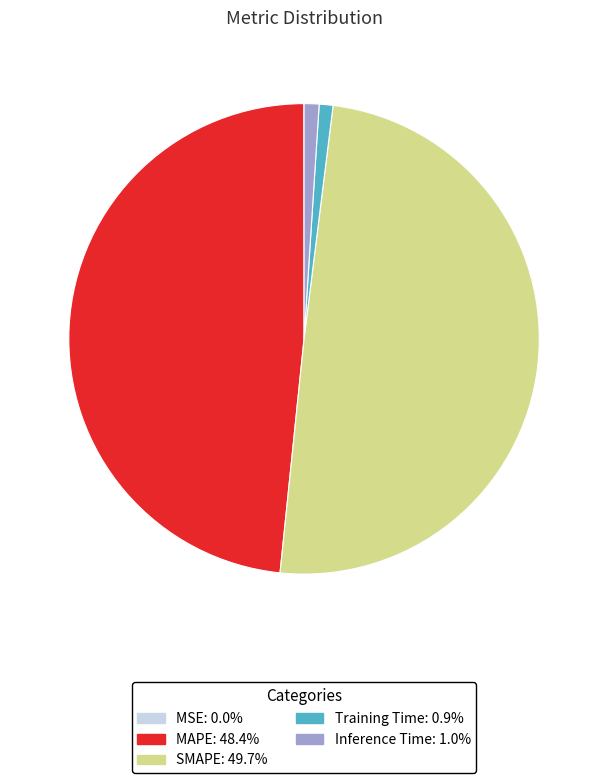

Does Inference Time represent more than half of the total?

No